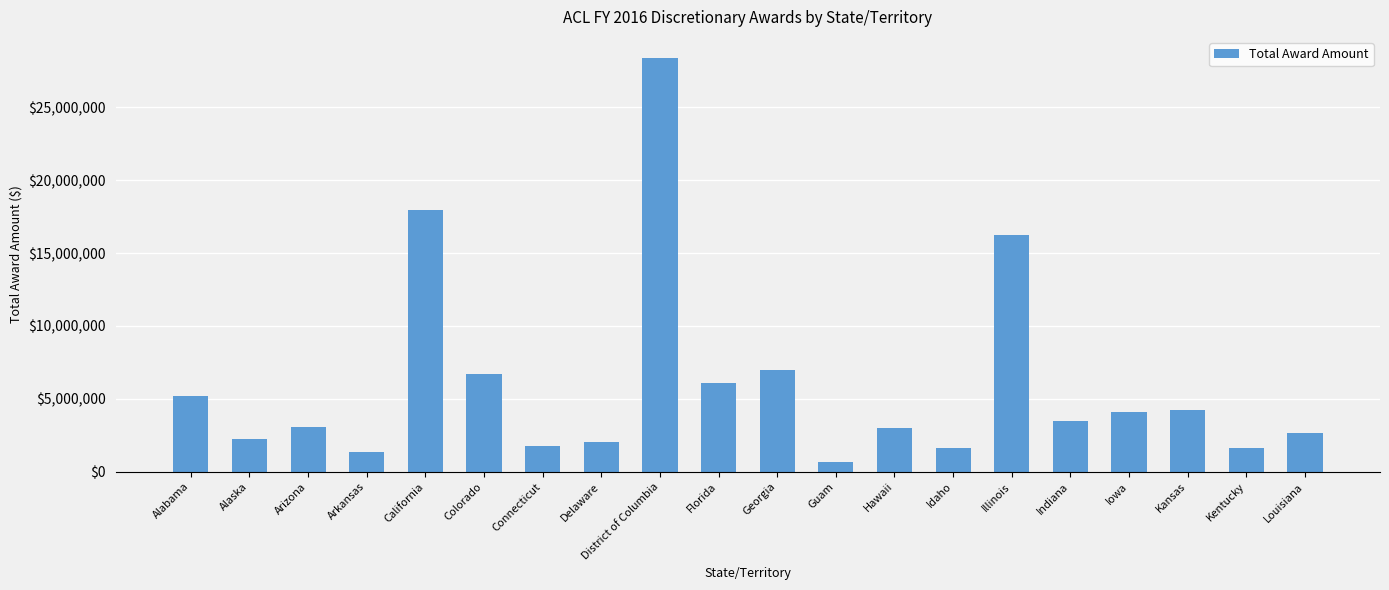

What is the change in value from District of Columbia to Kansas?

-24196652